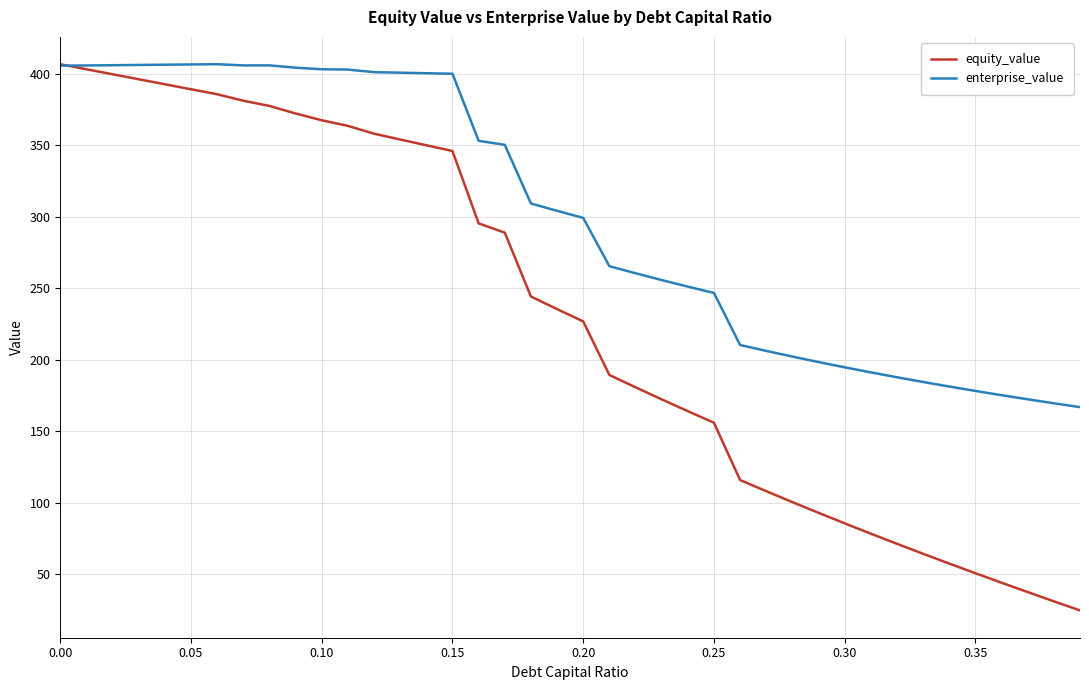

Which series has the widest spread of values?

equity_value